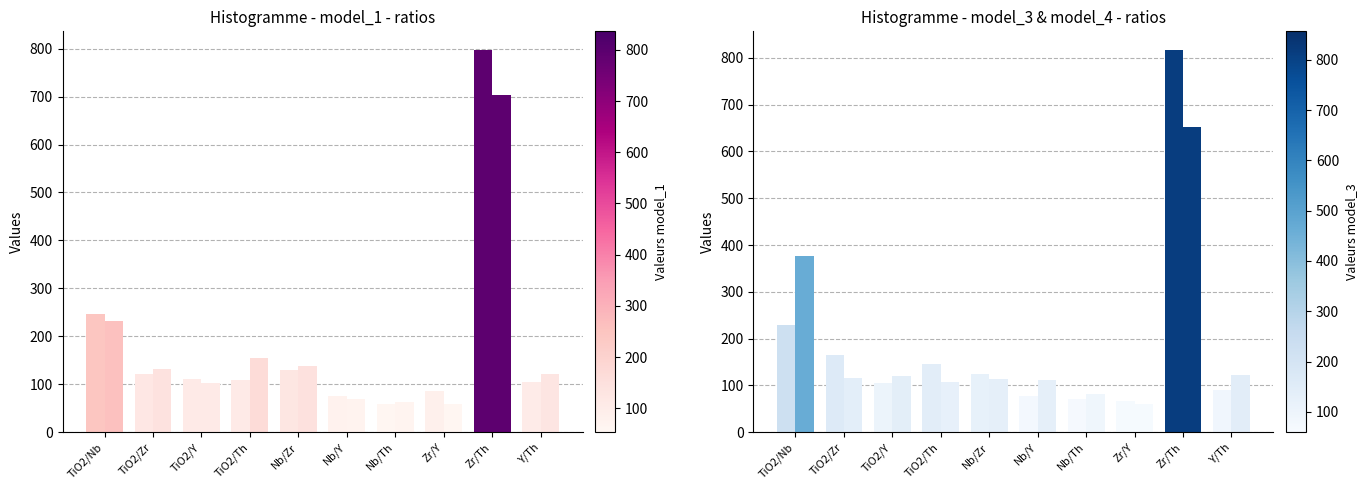

What is the sum of all model_3 values?

1888.0